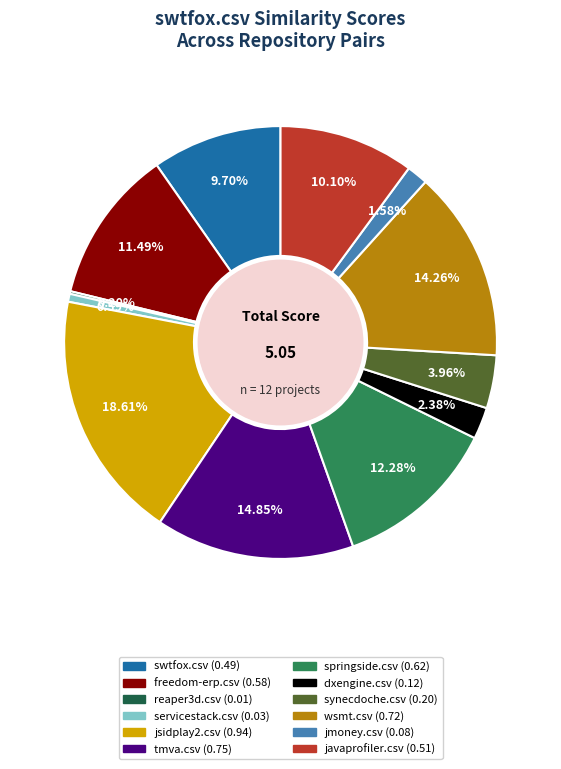

Does swtfox.csv account for over 50% of the chart?

No